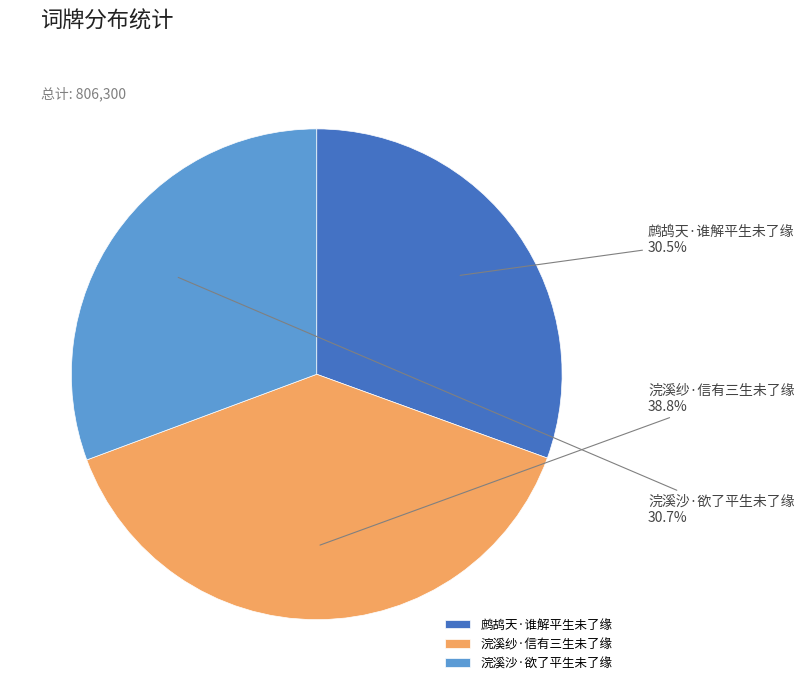

Do 浣溪沙·欲了平生未了缘 and 浣溪纱·信有三生未了缘 together represent more than half of the pie?

Yes